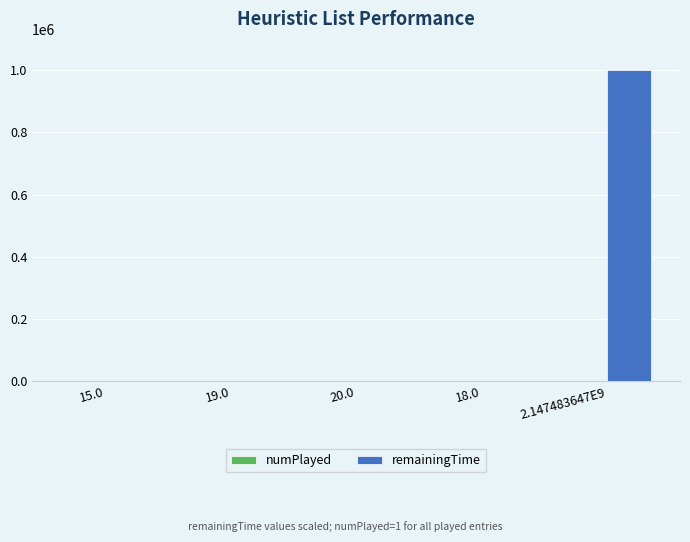

Which series changed the most between 18.0 and 2.147483647E9?

remainingTime